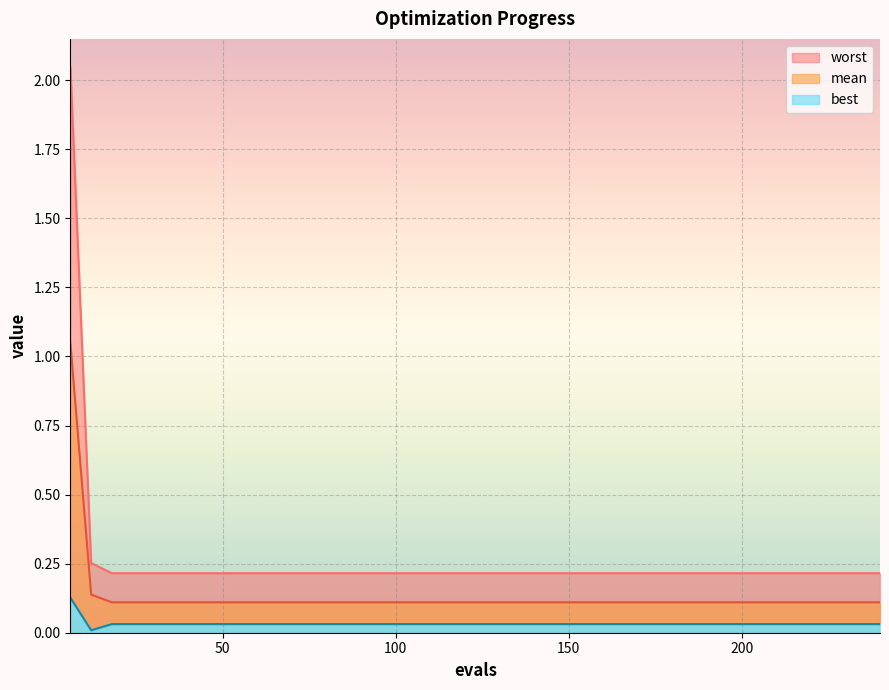

Is it true that best equals 0.0 at 138?

False